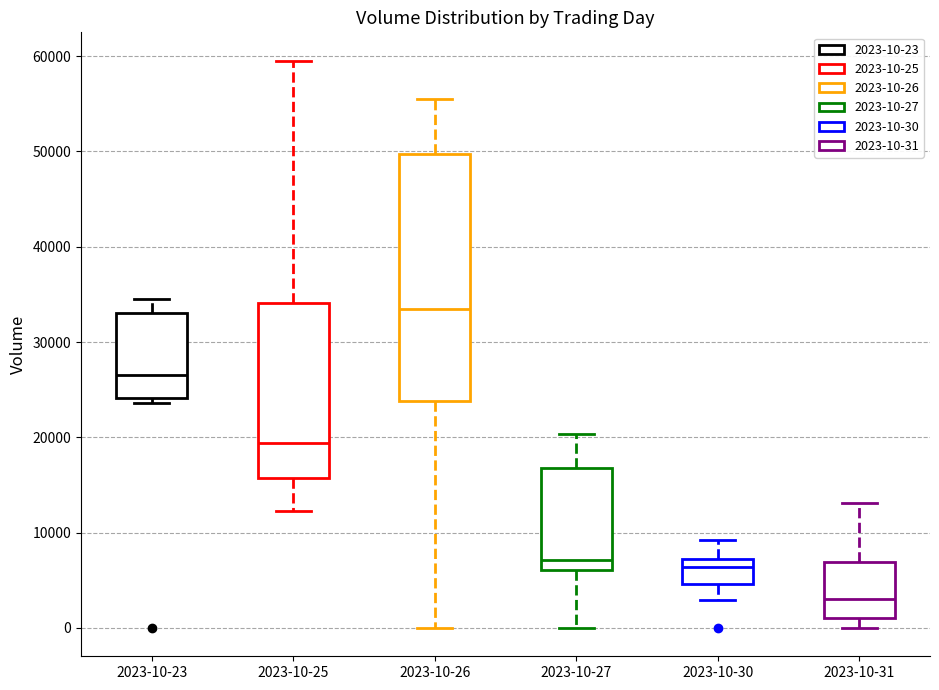

Where does the median line of the box for 2023-10-31 sit on the y-axis? The values are not printed on the chart, so give them approximately, as read against the axis.

3000